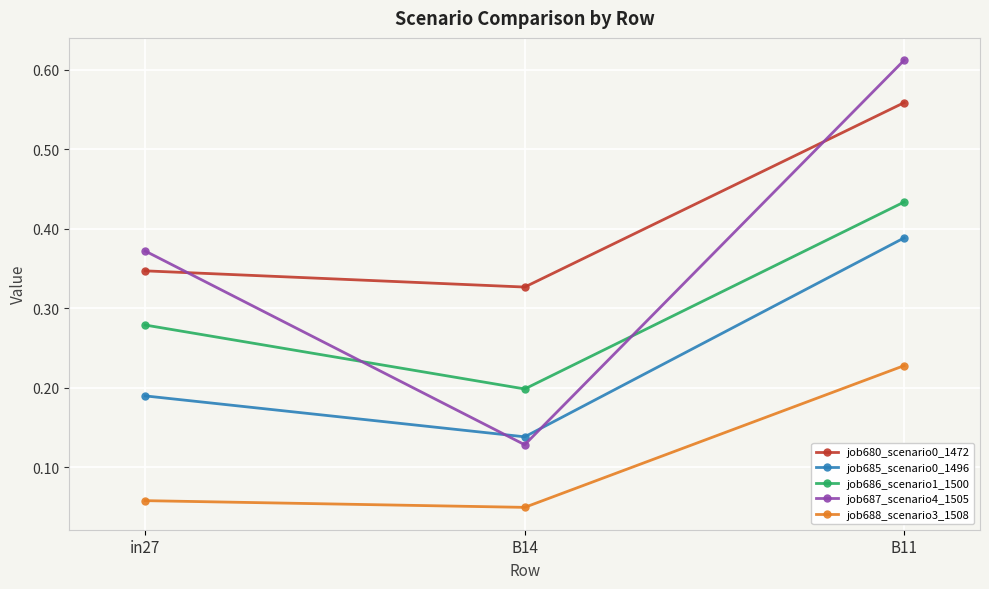

What is the total value across all series at in27?

1.2